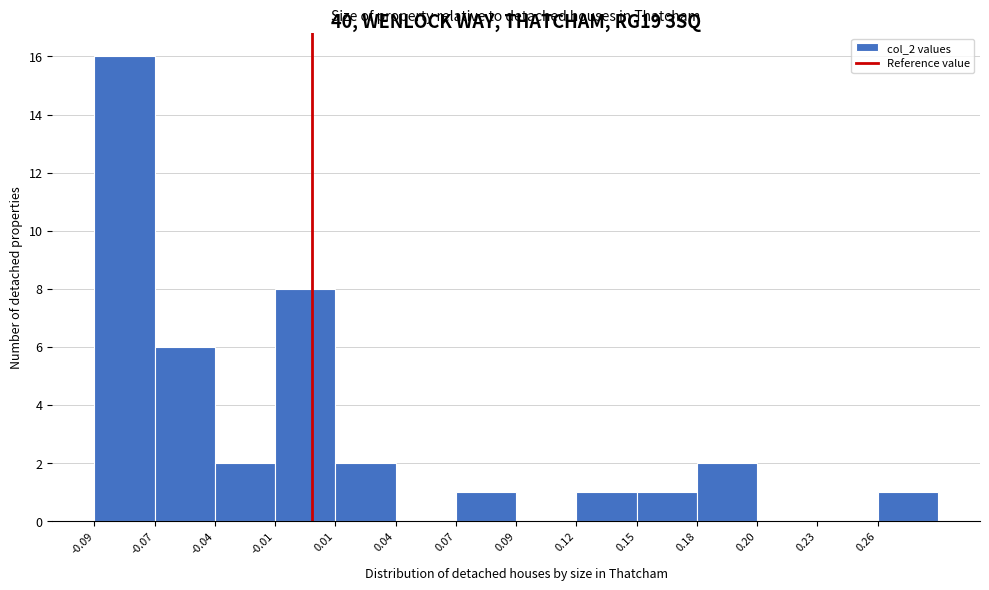

Reading left to right, what are all the values shown in this chart?

-0.09=16	-0.07=6	-0.04=2	-0.01=8	0.01=2	0.04=0	0.07=1	0.09=0	0.12=1	0.15=1	0.18=2	0.20=0	0.23=0	0.26=1